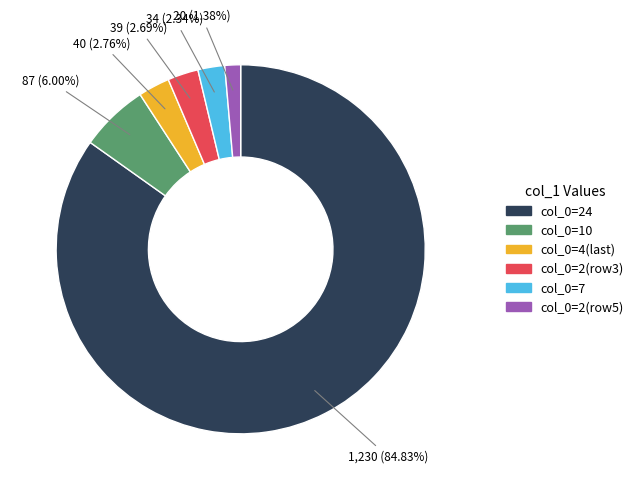

Is there a majority slice in this chart?

Yes